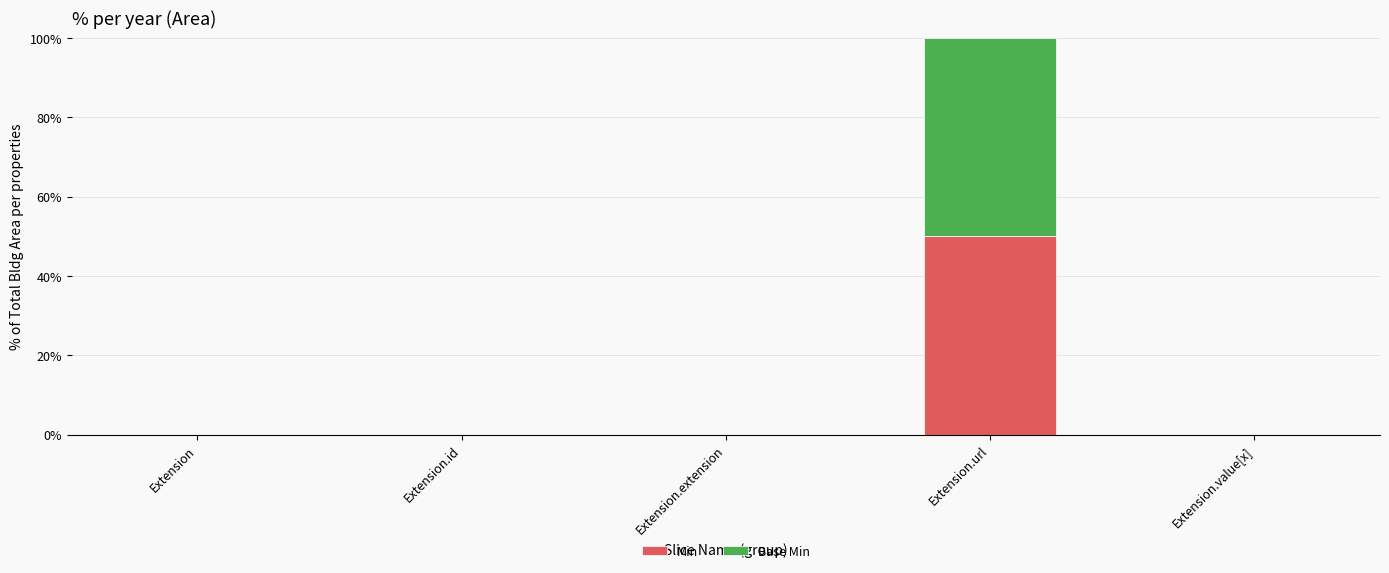

Reading left to right, what are the values for Min?

Extension=0	Extension.id=0	Extension.extension=0	Extension.url=50	Extension.value[x]=0